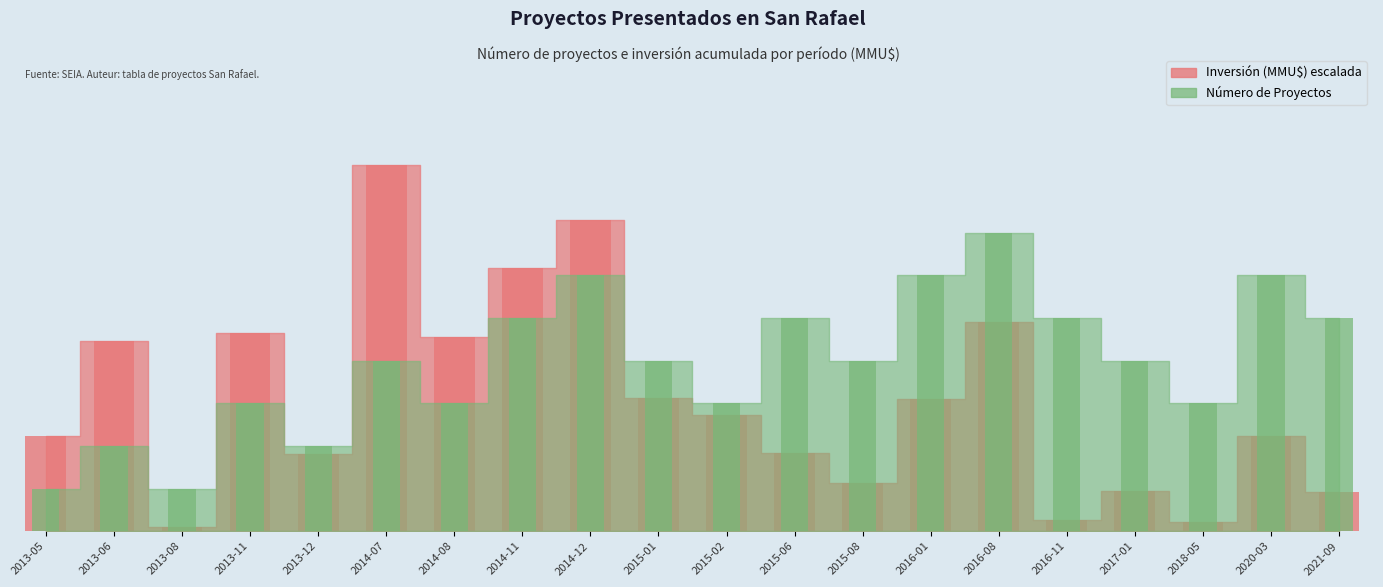

How many bars are there in total?

40